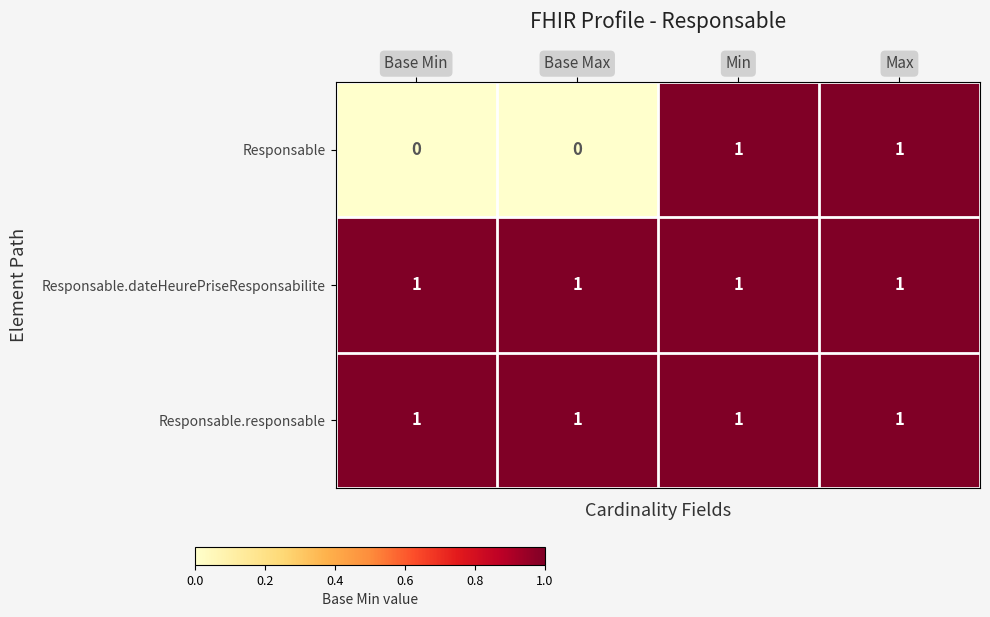

Is it true that Responsable.dateHeurePriseResponsabilite equals 1 at Min?

True